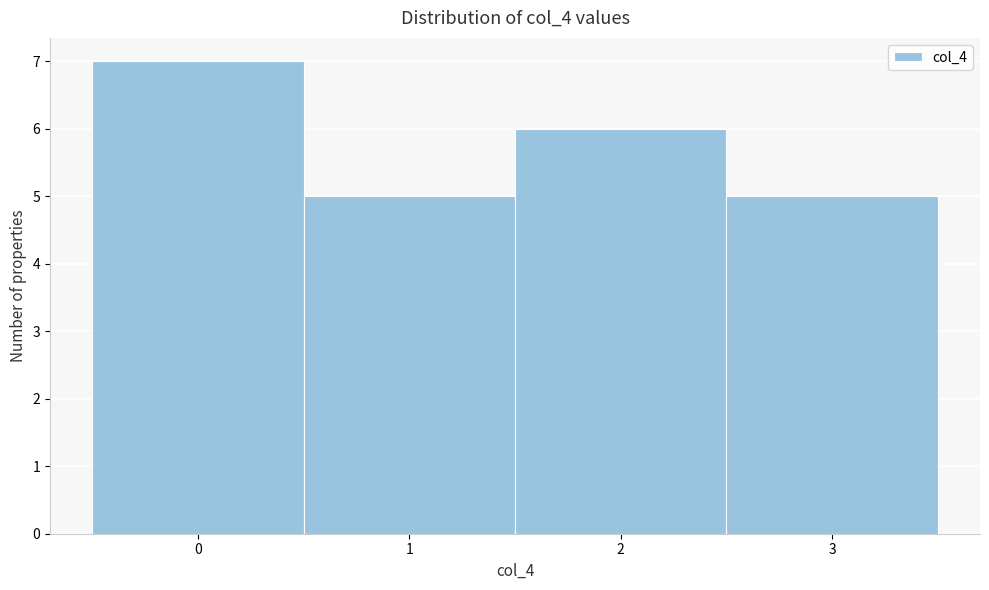

Reading left to right, transcribe this chart: for each bar, give the range it covers on the x-axis and its height. The values are not printed on the chart, so give them approximately, as read against the axis.

-0.5 to 0.5: 7
0.5 to 1.5: 5
1.5 to 2.5: 6
2.5 to 3.5: 5